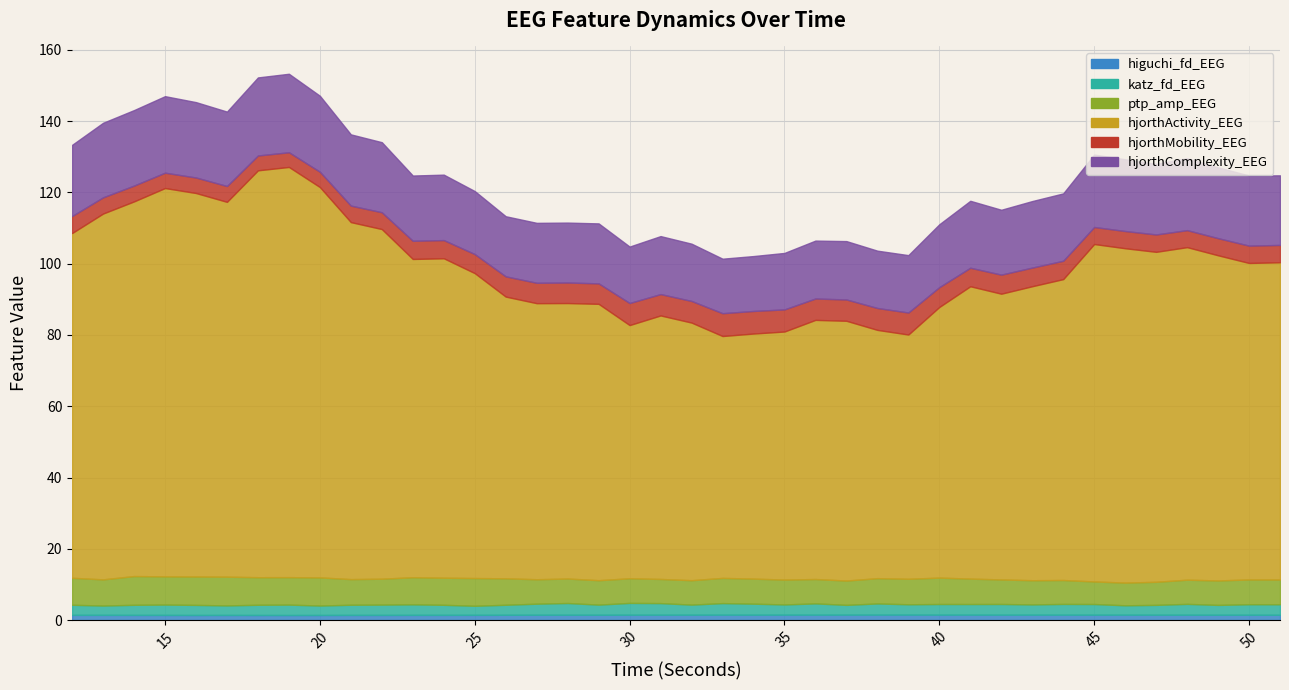

Is the value of hjorthComplexity_EEG at 14 greater than the value of ptp_amp_EEG at 12?

Yes